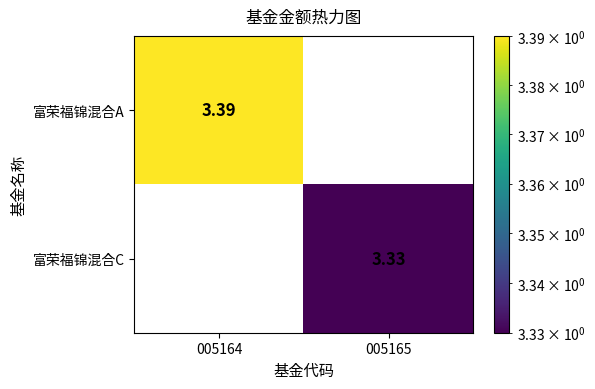

Is the value of 富荣福锦混合C at 005165 greater than the value of 富荣福锦混合A at 005165?

Yes